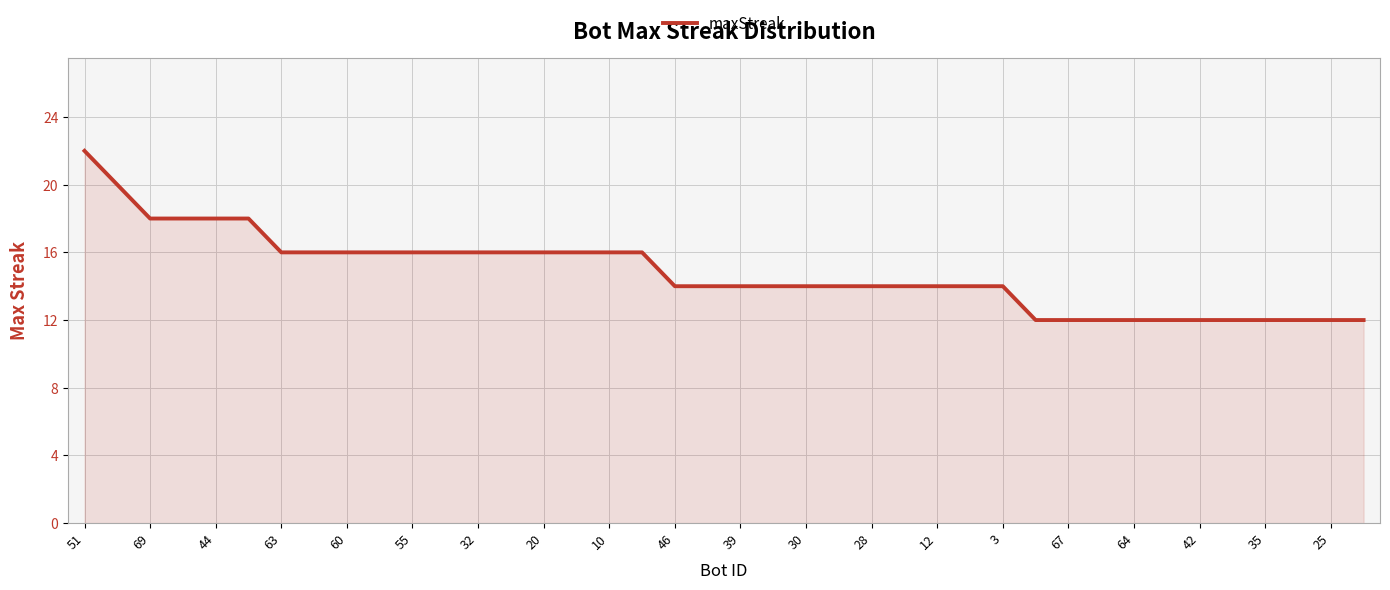

Reading left to right, extract all data points from this chart.

22	20	18	18	18	18	16	16	16	16	16	16	16	16	16	16	16	16	14	14	14	14	14	14	14	14	14	14	14	12	12	12	12	12	12	12	12	12	12	12